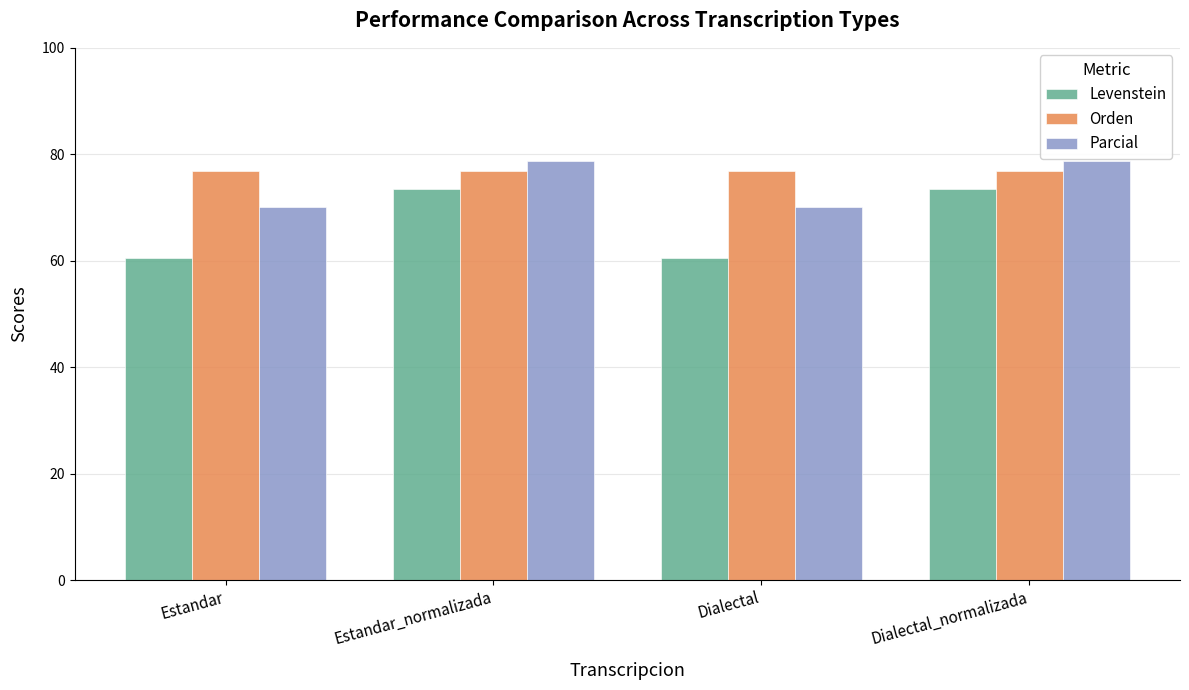

Which series has the largest total across all categories?

Orden